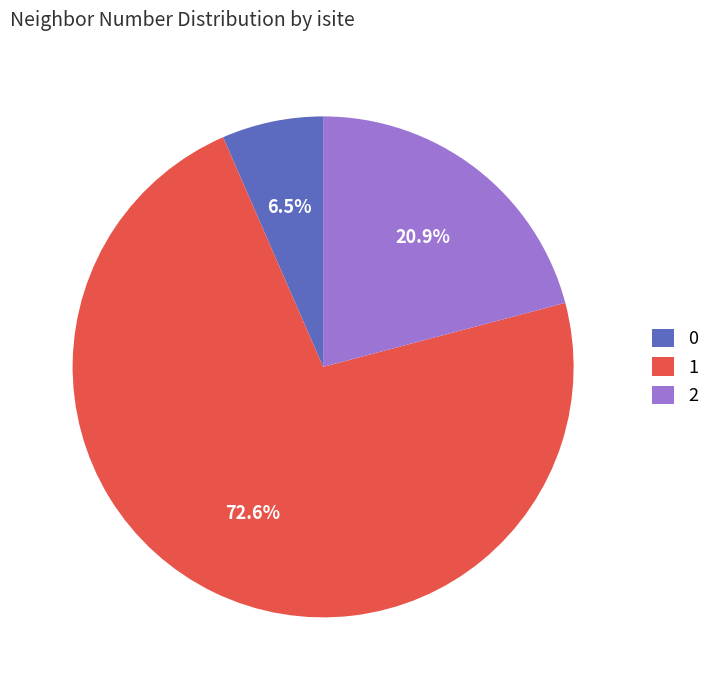

What percentage is NOT represented by 0?

93.5%